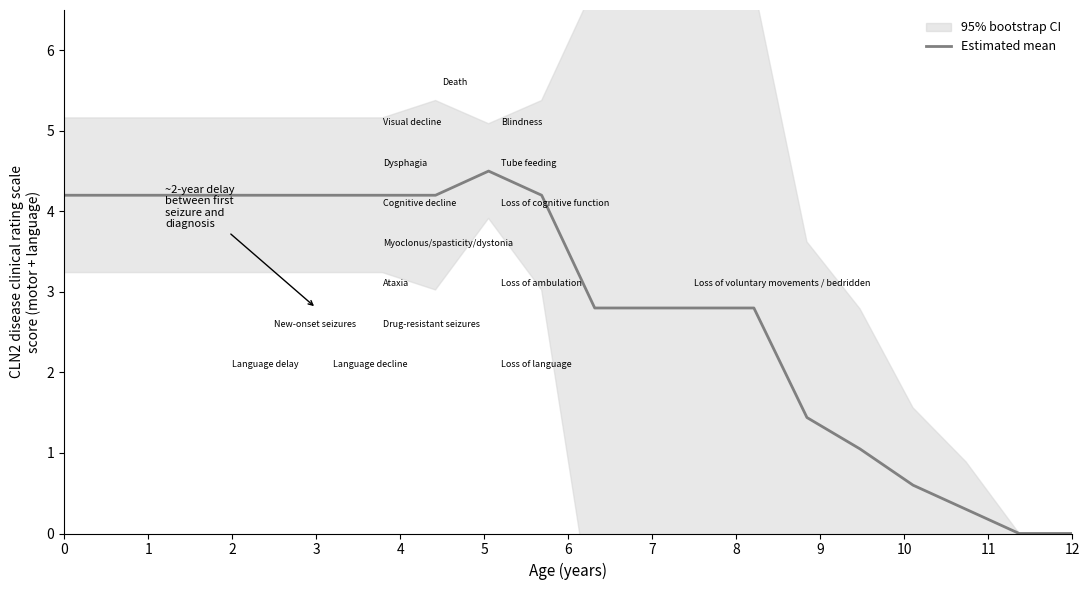

What is the maximum value for Estimated mean?

4.5